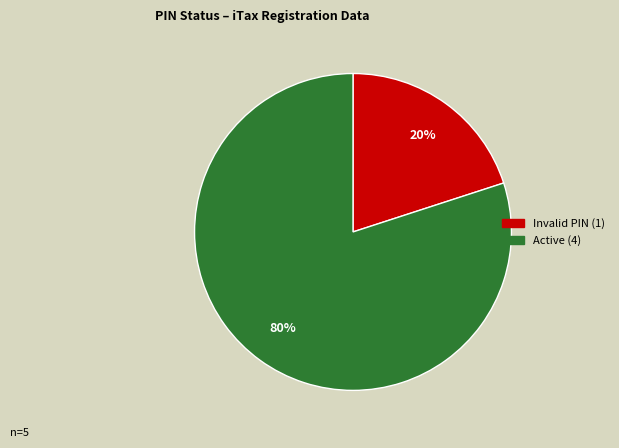

To the nearest percent, what is the average slice percentage?

50%